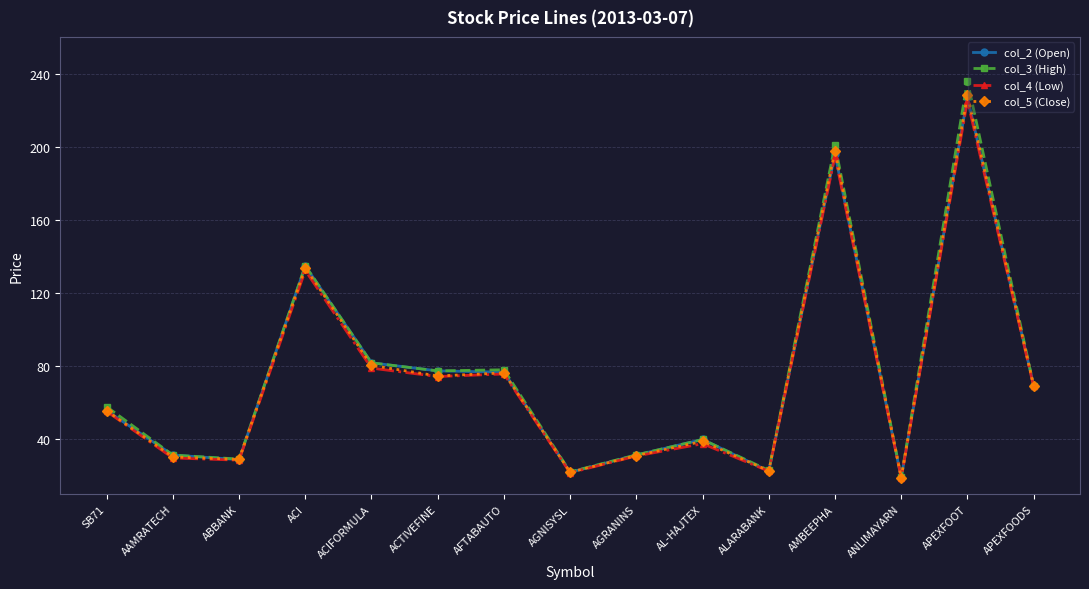

Which category has the lowest value across all series?

ANLIMAYARN